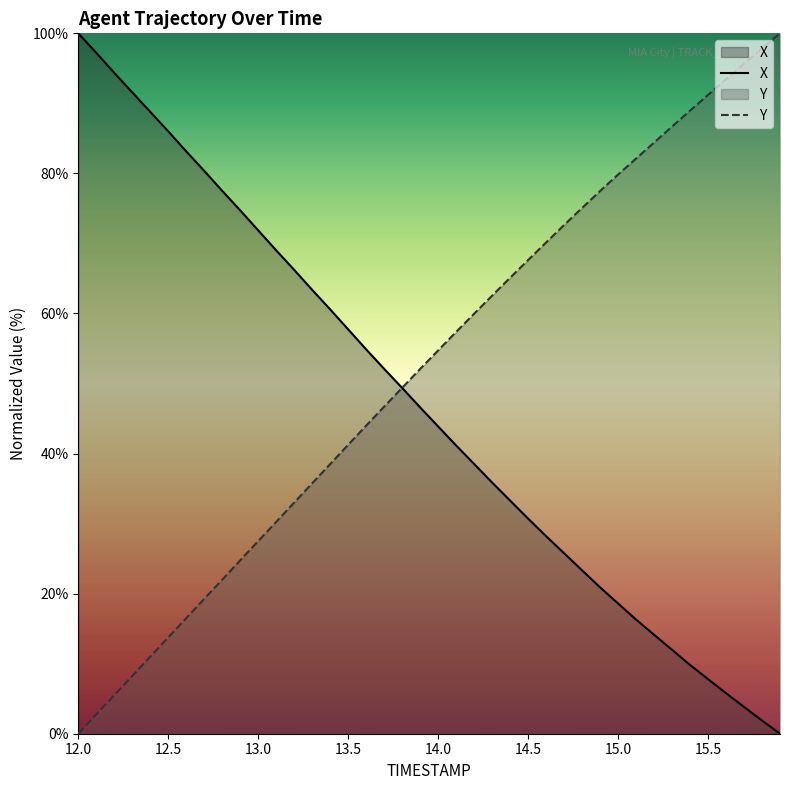

How many lines are shown in the chart?

2